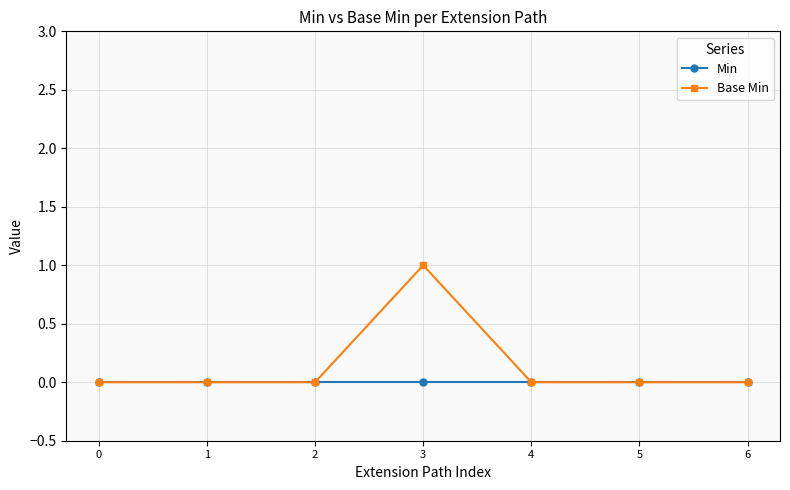

Count the number of data series in this chart.

2